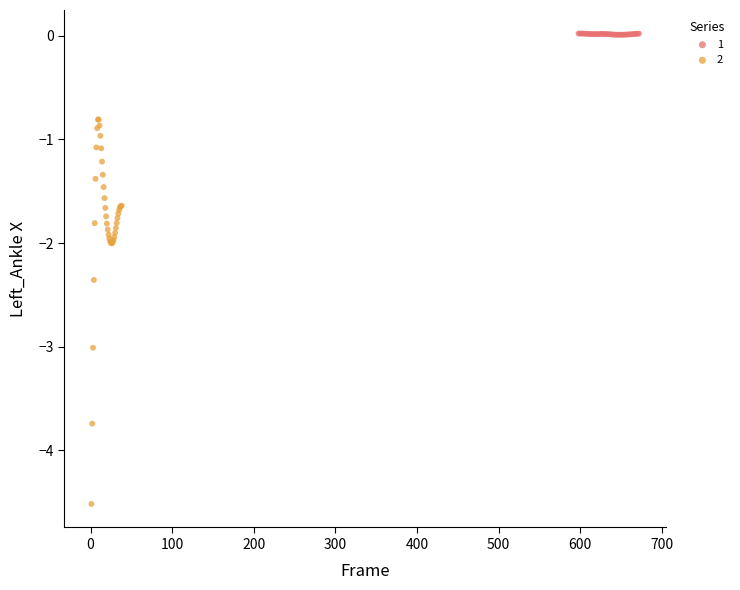

What are all the series names shown in the legend?

1, 2